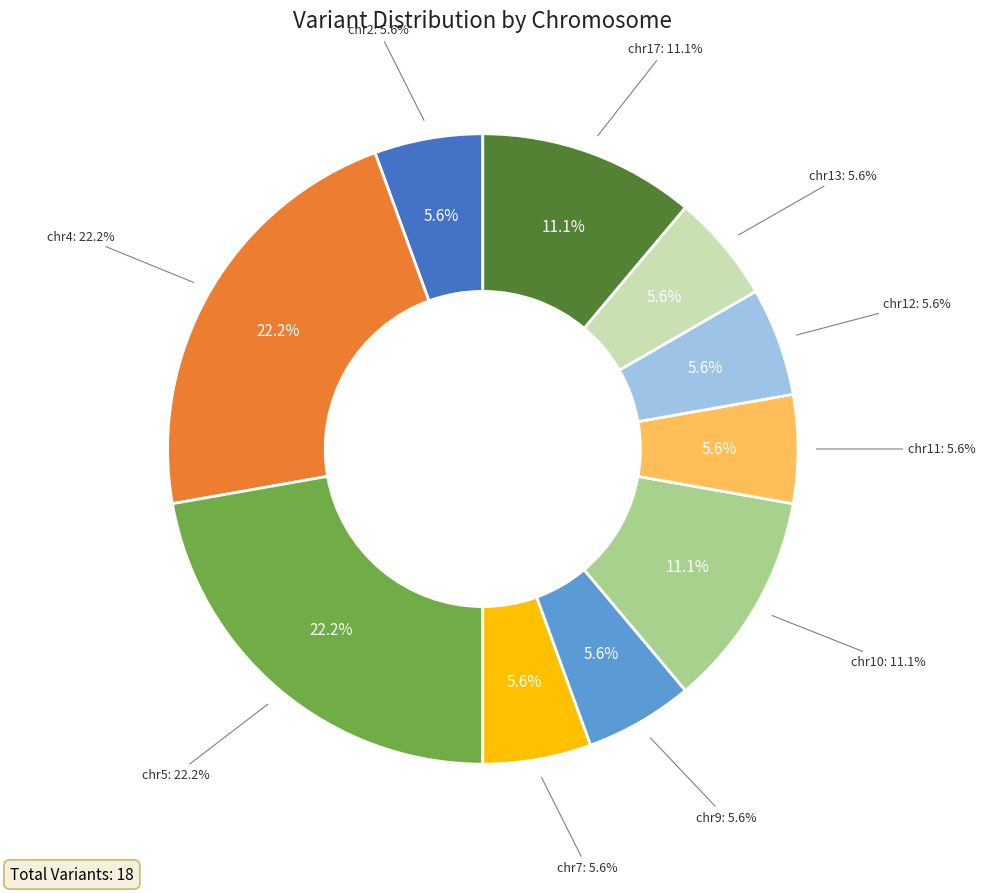

The chr10 slice represents 1% of the pie. True or false?

False